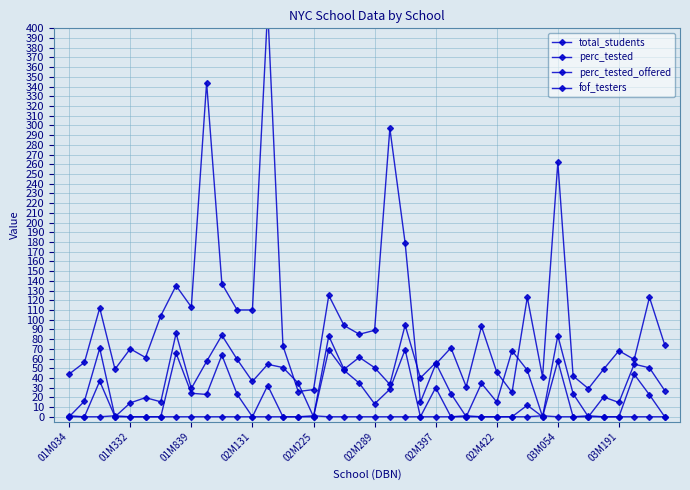

How many categories are shown in the chart?

40